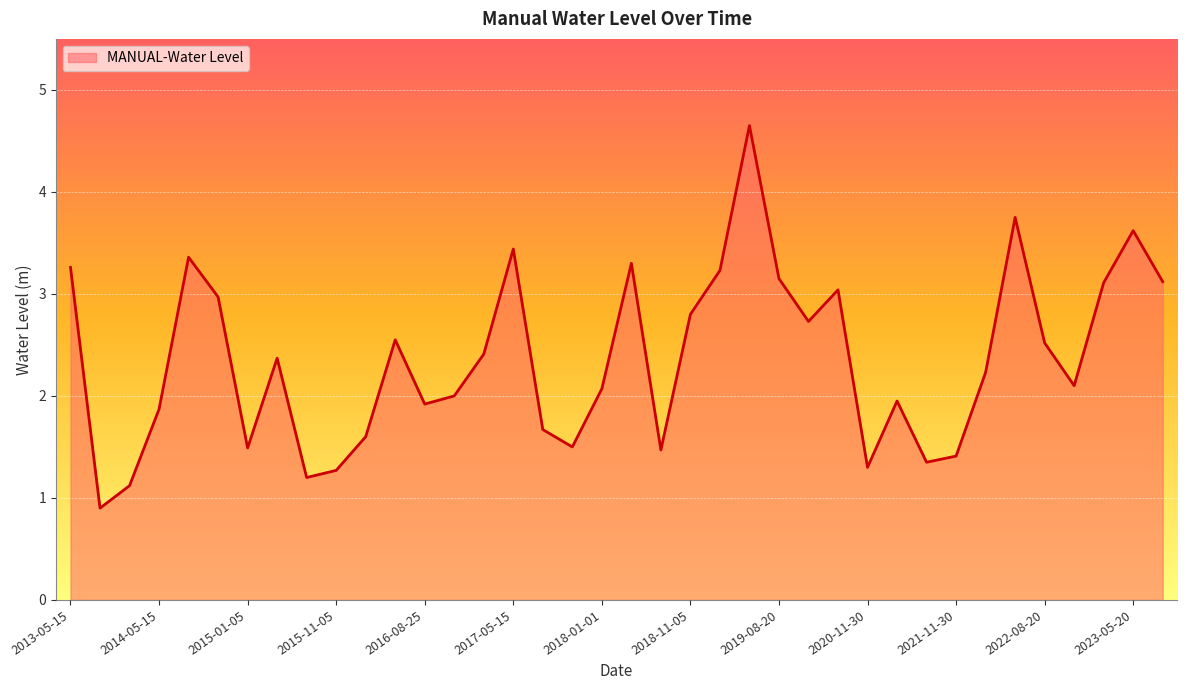

What is the difference between the maximum and minimum values?

3.8